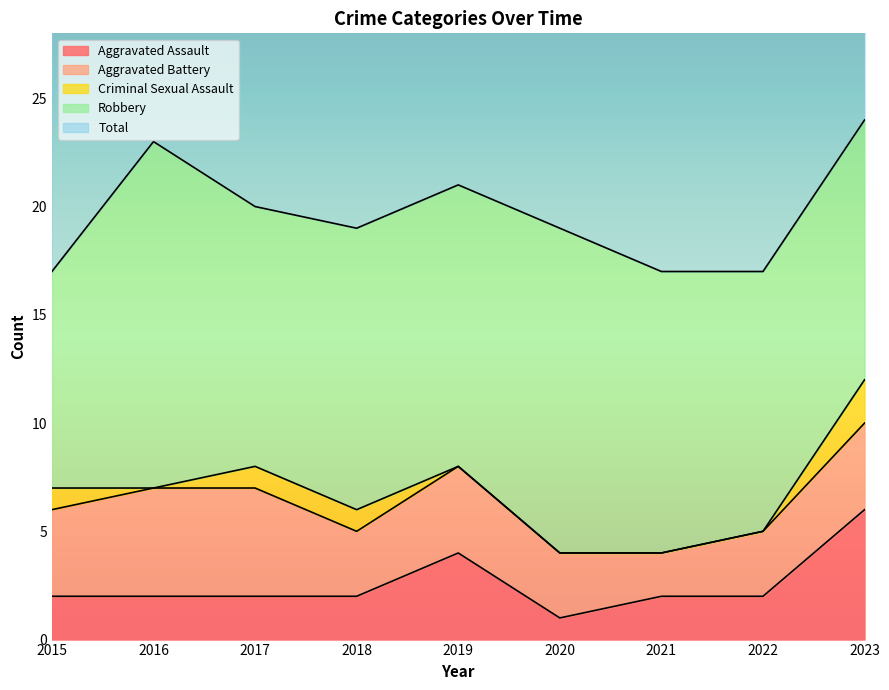

Reading right to left, extract all data points from this chart.

Aggravated Assault: 6	2	2	1	4	2	2	2	2
Aggravated Battery: 4	3	2	3	4	3	5	5	4
Criminal Sexual Assault: 2	0	0	0	0	1	1	0	1
Robbery: 12	12	13	15	13	13	12	16	10
Total: 24	17	17	19	21	19	20	23	17